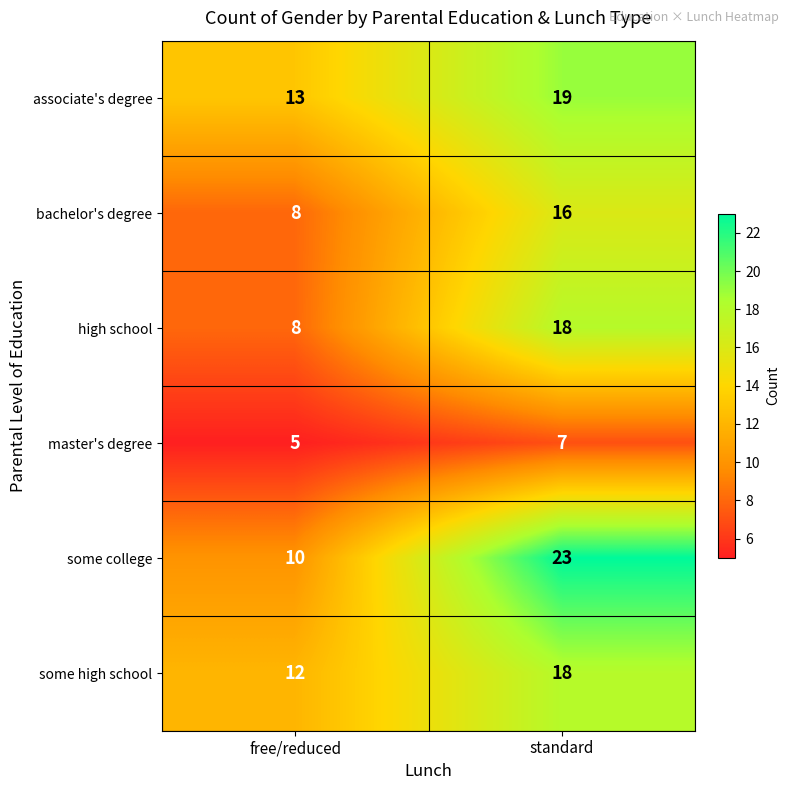

Where is associate's degree nearest to the value 16?

free/reduced